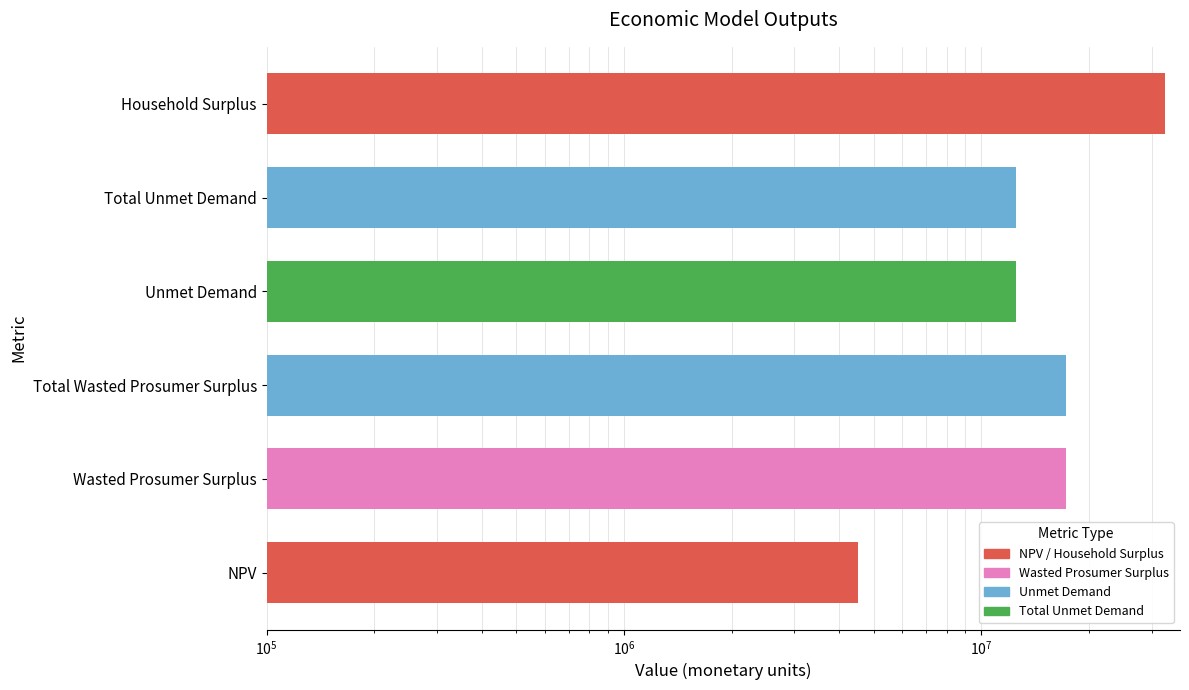

What is the difference between the maximum and second lowest values?

20087264.3